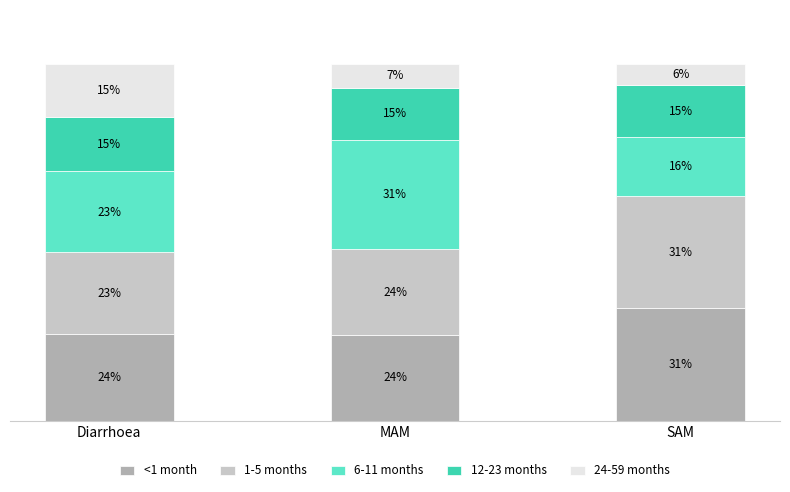

What is the label of the 1st bar from the left?

Diarrhoea